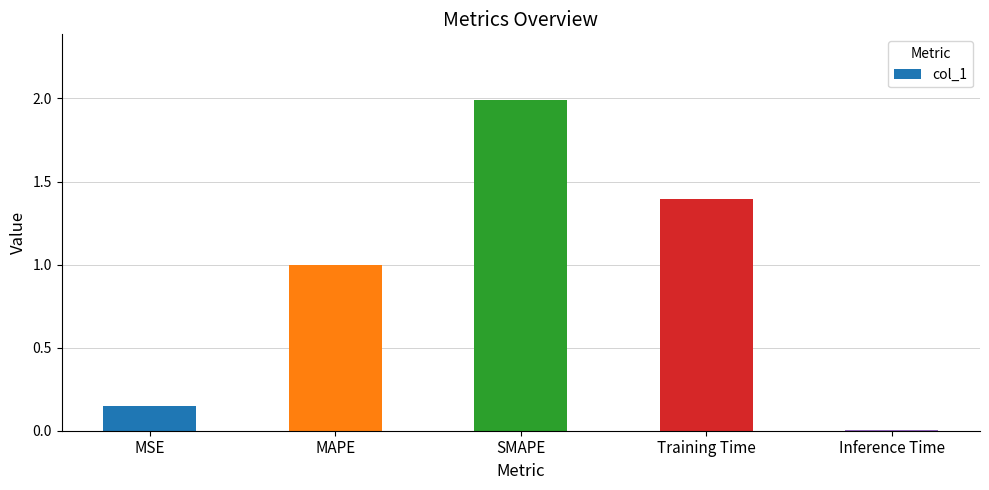

Between Inference Time and MSE, which is larger?

MSE